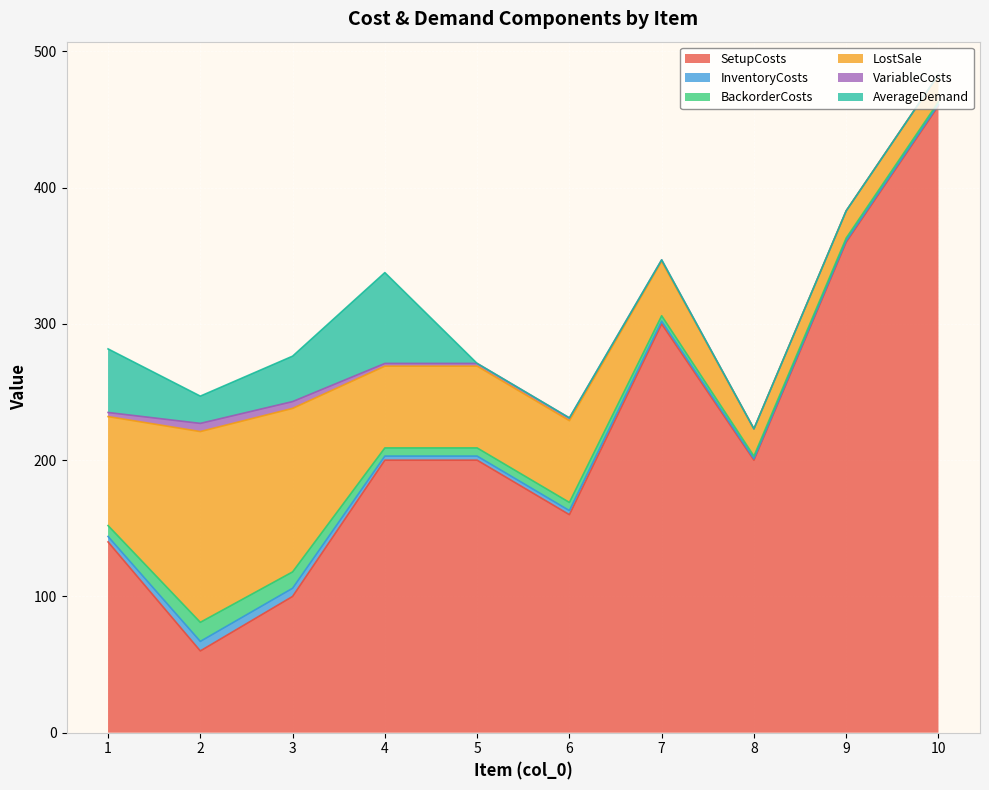

Which series has the largest total across all categories?

SetupCosts